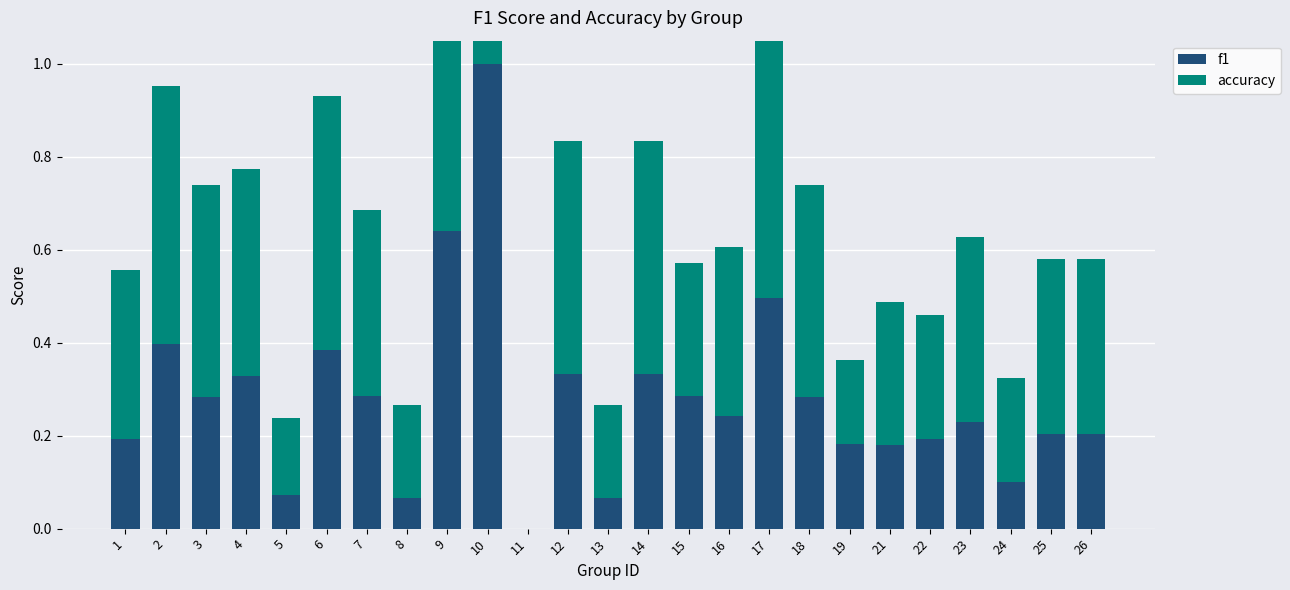

How many groups of bars are there?

25